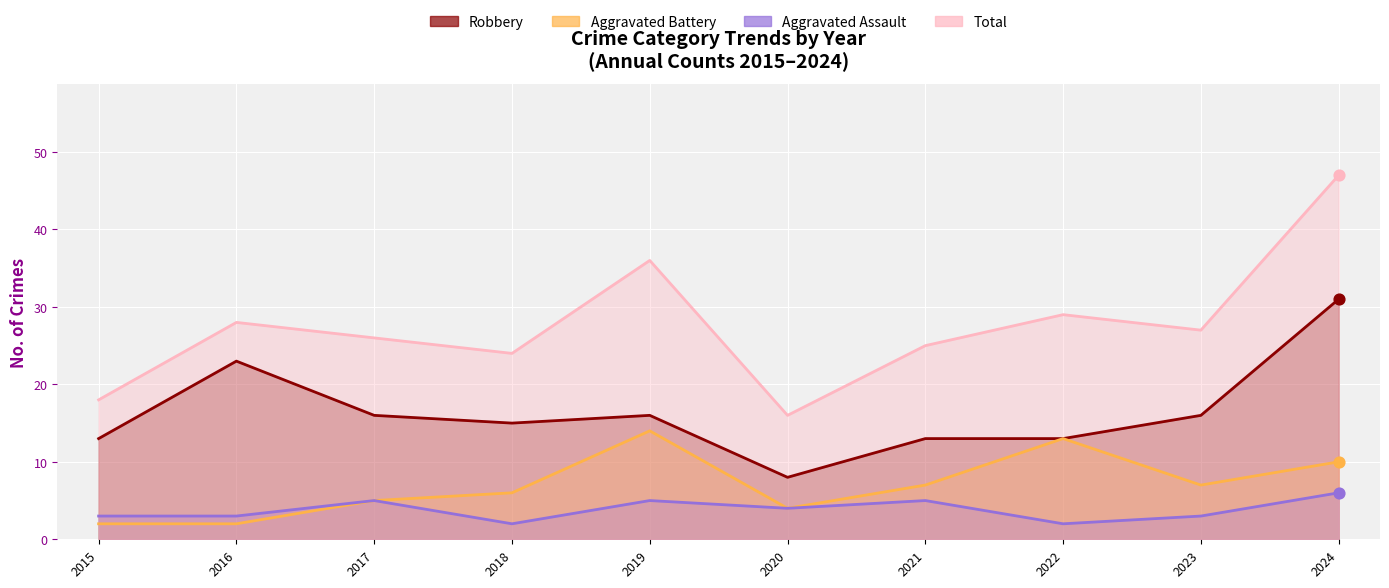

What is the total value across all series at 2015?

36